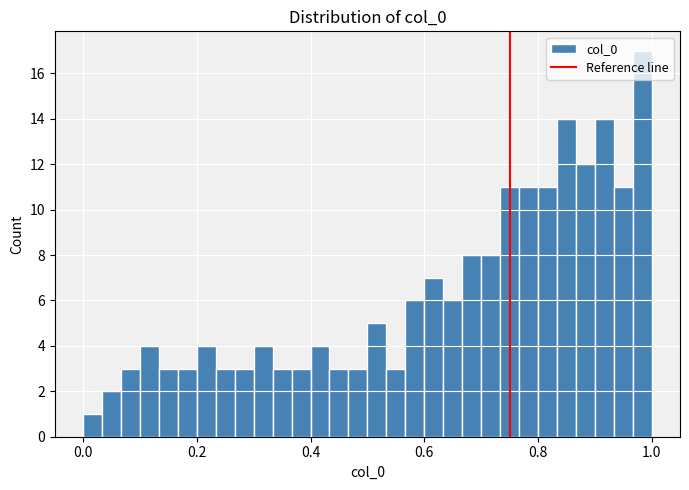

Around what value on the x-axis is the tallest bar? Give the approximate position of its centre, as read against the axis.

0.98